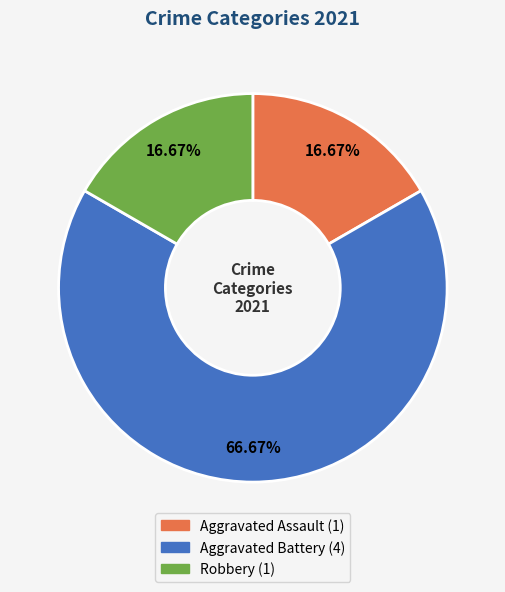

Does any single category account for the majority?

Yes